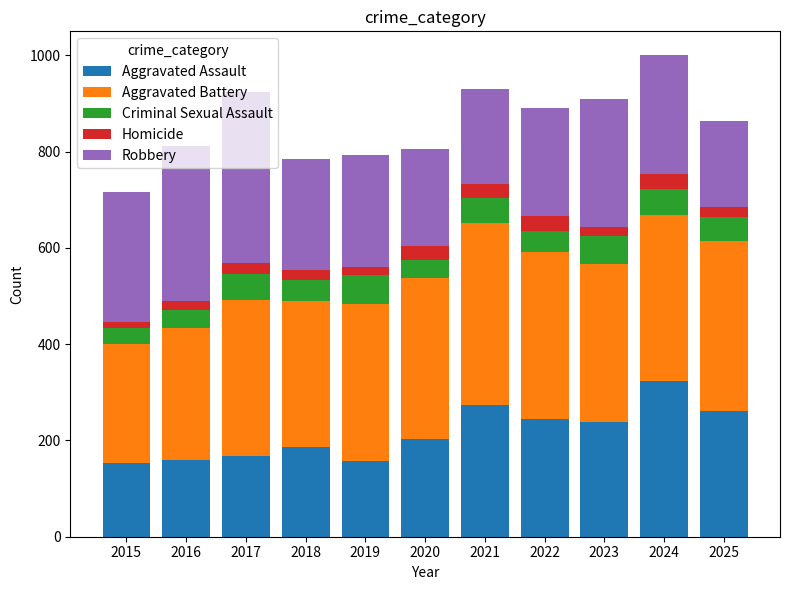

Is it true that Aggravated Assault equals 109 at 2016?

False